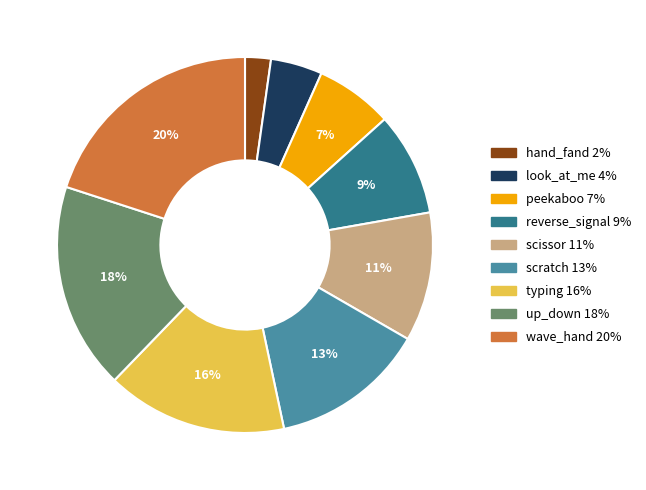

Is there a majority slice in this chart?

No